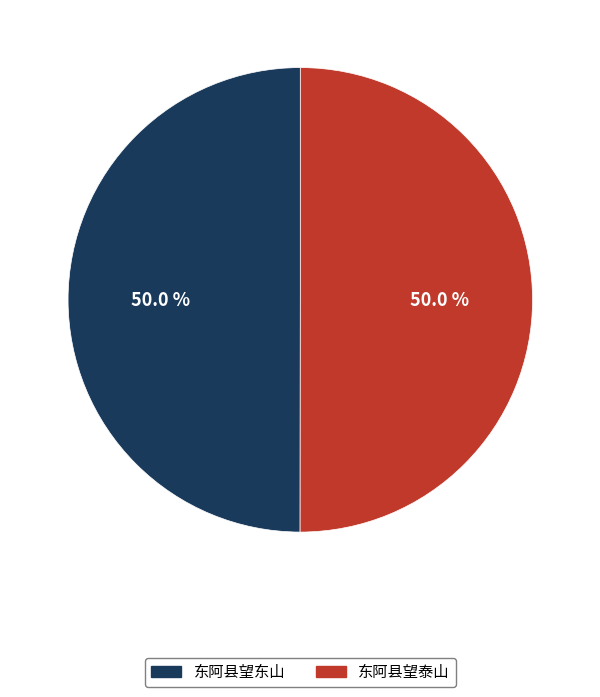

What percentage is the 东阿县望泰山 slice, to the nearest percent?

50%